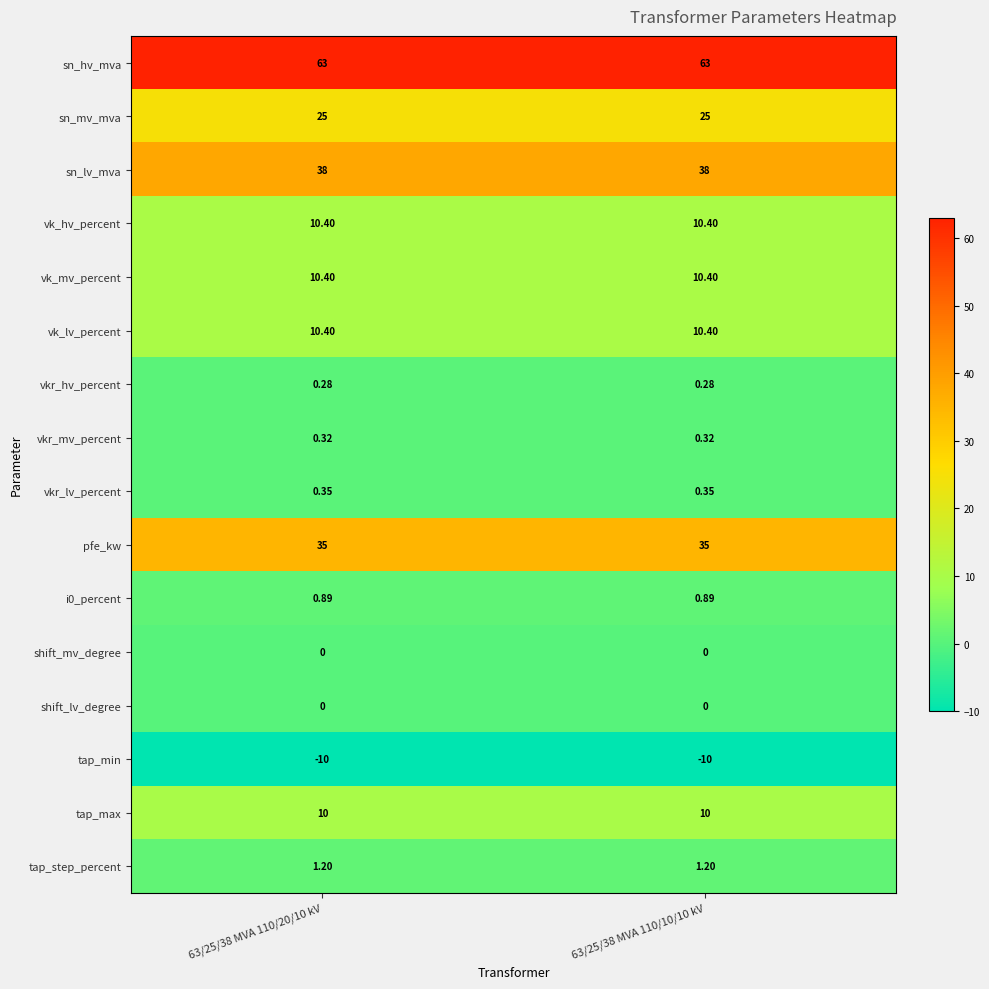

What is the total value across all series at 63/25/38 MVA 110/20/10 kV?

195.2